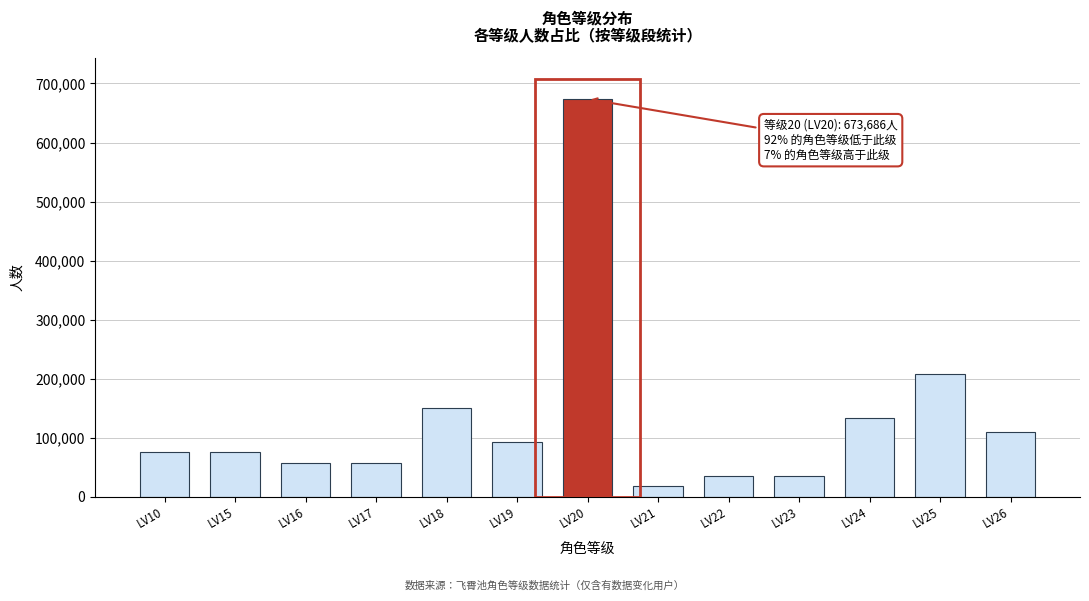

Reading right to left, list all the values displayed in this chart.

LV26=109402	LV25=207288	LV24=132434	LV23=34548	LV22=34548	LV21=17274	LV20=673686	LV19=92128	LV18=149708	LV17=57580	LV16=57580	LV15=74854	LV10=74854